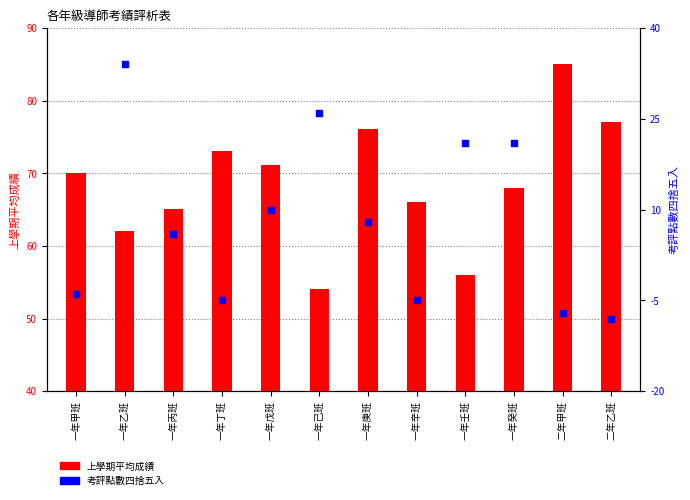

Which series has the largest total across all categories?

上學期平均成績